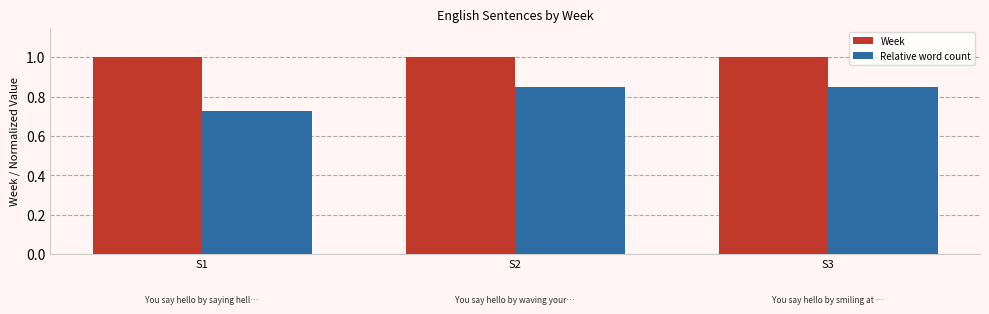

The Relative word count series shows 0.3 at S1. True or false?

False